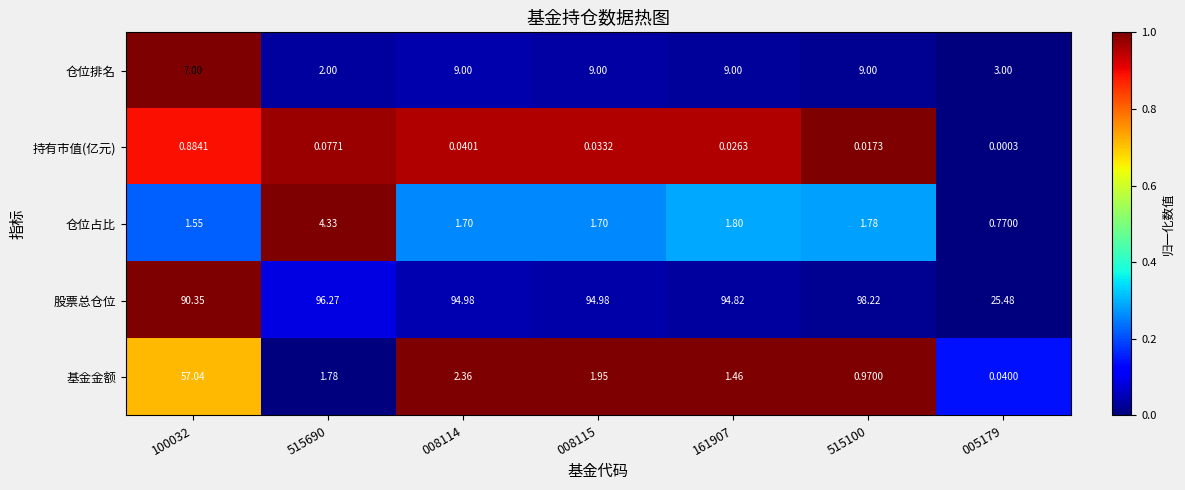

Which series changed the most between 100032 and 515100?

基金金额